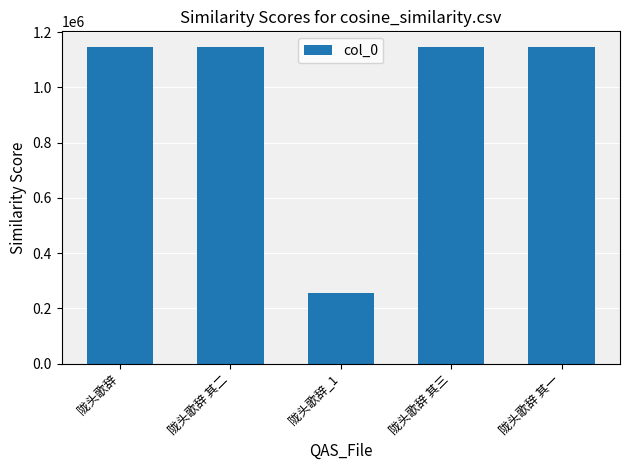

What is the average value?

967690